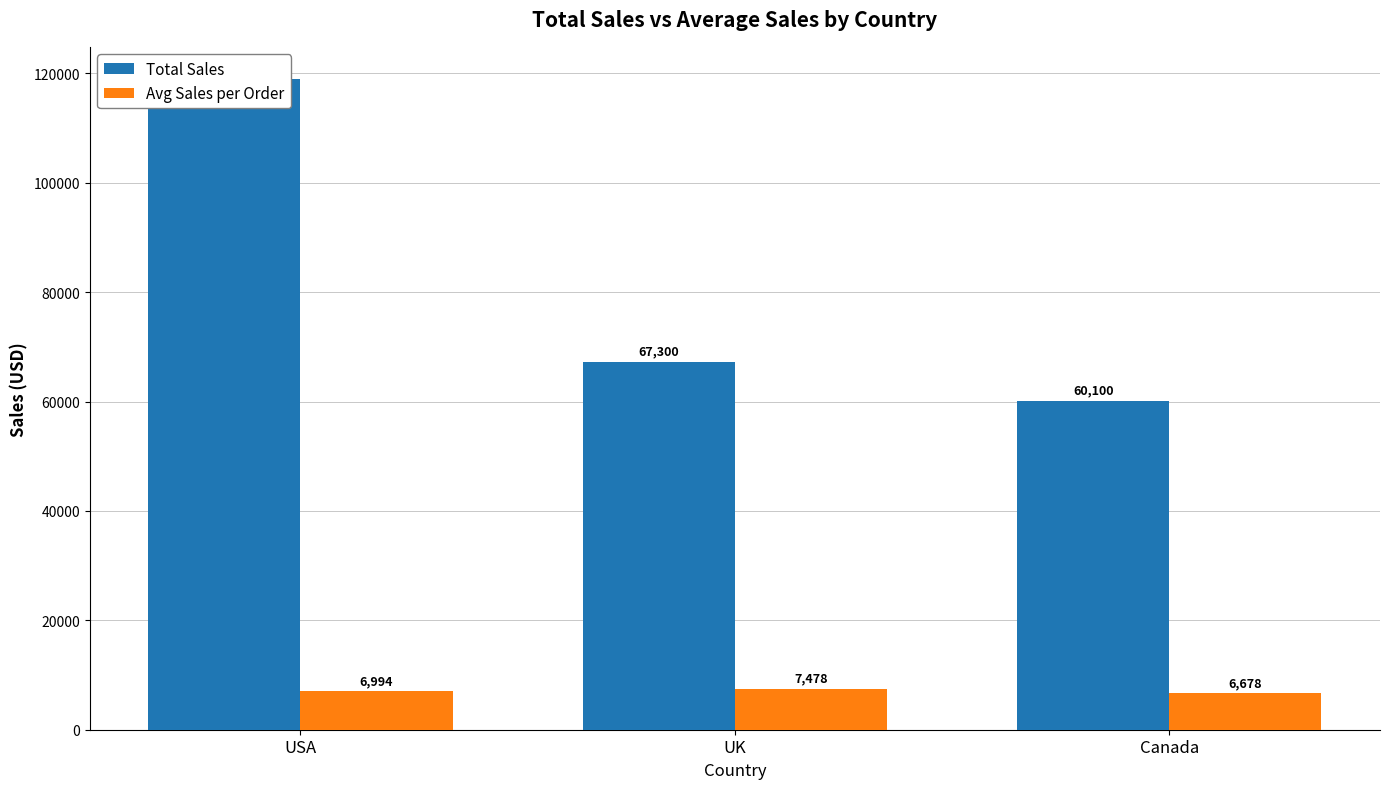

What is the label of the 1st bar from the left?

USA